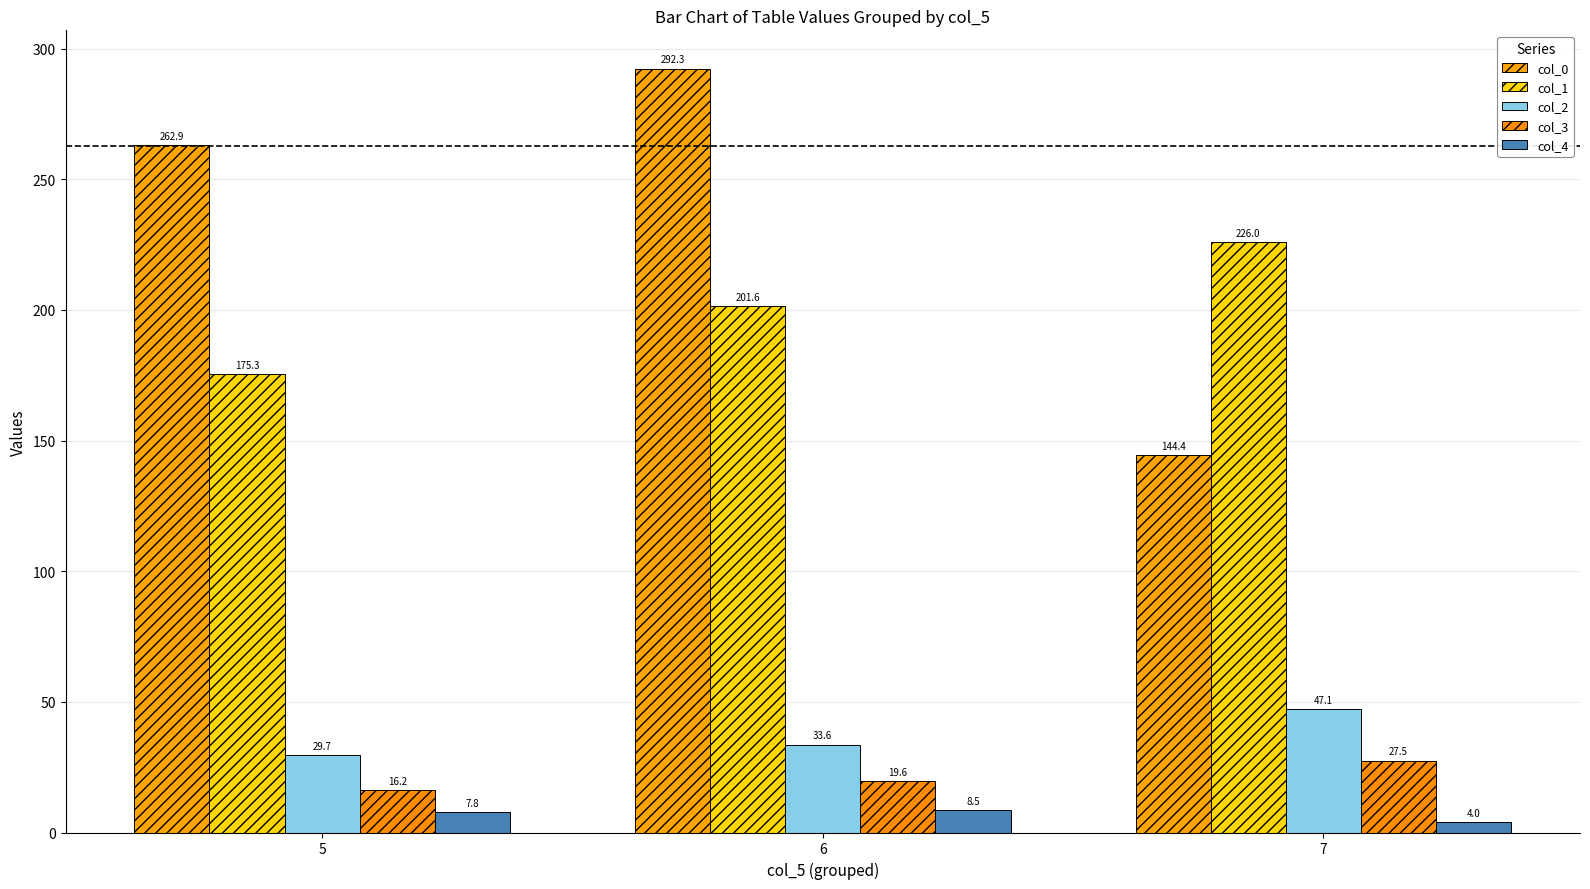

Read the col_0 value at 6.

292.3